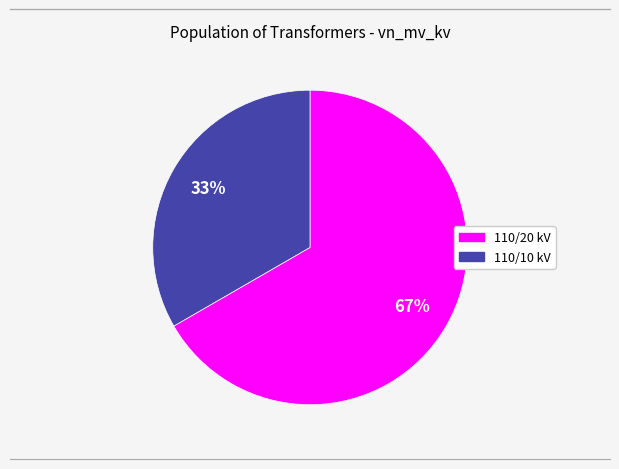

Does any single category account for the majority?

Yes